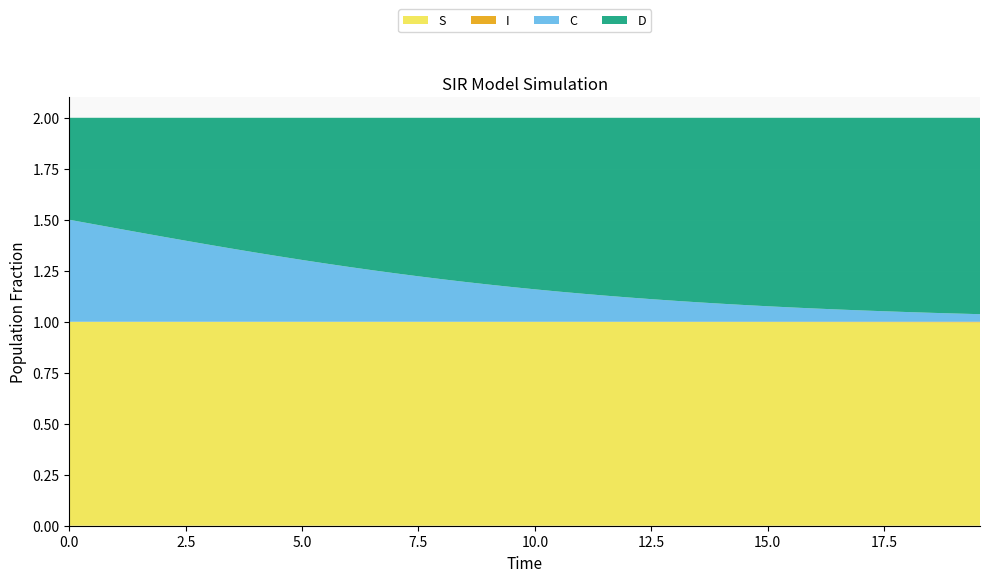

Reading left to right, list all the values displayed in this chart.

S: 0.0=1.0	0.5016722408026756=1.0	1.0033444816053512=1.0	1.5050167224080266=1.0	2.0066889632107023=1.0	2.508361204013378=1.0	3.0100334448160533=1.0	3.511705685618729=1.0	4.013377926421405=1.0	4.51505016722408=1.0	5.016722408026756=1.0	5.518394648829432=1.0	6.020066889632107=1.0	6.521739130434782=1.0	7.023411371237458=1.0	7.525083612040134=1.0	8.02675585284281=1.0	8.528428093645484=1.0	9.03010033444816=1.0	9.531772575250836=1.0	10.033444816053512=1.0	10.535117056856187=1.0	11.036789297658864=1.0	11.538461538461538=1.0	12.040133779264213=1.0	12.54180602006689=1.0	13.043478260869565=1.0	13.545150501672241=1.0	14.046822742474916=1.0	14.548494983277592=1.0	15.050167224080267=1.0	15.551839464882944=1.0	16.05351170568562=1.0	16.555183946488295=1.0	17.05685618729097=1.0	17.558528428093645=1.0	18.06020066889632=1.0	18.561872909698998=1.0	19.06354515050167=1.0	19.565217391304348=1.0
I: 0.0=0.0	0.5016722408026756=0.0	1.0033444816053512=0.0	1.5050167224080266=0.0	2.0066889632107023=0.0	2.508361204013378=0.0	3.0100334448160533=0.0	3.511705685618729=0.0	4.013377926421405=0.0	4.51505016722408=0.0	5.016722408026756=0.0	5.518394648829432=0.0	6.020066889632107=0.0	6.521739130434782=0.0	7.023411371237458=0.0	7.525083612040134=0.0	8.02675585284281=0.0	8.528428093645484=0.0	9.03010033444816=0.0	9.531772575250836=0.0	10.033444816053512=0.0	10.535117056856187=0.0	11.036789297658864=0.0	11.538461538461538=0.0	12.040133779264213=0.0	12.54180602006689=0.0	13.043478260869565=0.0	13.545150501672241=0.0	14.046822742474916=0.0	14.548494983277592=0.0	15.050167224080267=0.0	15.551839464882944=0.0	16.05351170568562=0.0	16.555183946488295=0.0	17.05685618729097=0.0	17.558528428093645=0.0	18.06020066889632=0.0	18.561872909698998=0.0	19.06354515050167=0.0	19.565217391304348=0.0
C: 0.0=0.5	0.5016722408026756=0.5	1.0033444816053512=0.5	1.5050167224080266=0.4	2.0066889632107023=0.4	2.508361204013378=0.4	3.0100334448160533=0.4	3.511705685618729=0.4	4.013377926421405=0.3	4.51505016722408=0.3	5.016722408026756=0.3	5.518394648829432=0.3	6.020066889632107=0.3	6.521739130434782=0.3	7.023411371237458=0.2	7.525083612040134=0.2	8.02675585284281=0.2	8.528428093645484=0.2	9.03010033444816=0.2	9.531772575250836=0.2	10.033444816053512=0.2	10.535117056856187=0.1	11.036789297658864=0.1	11.538461538461538=0.1	12.040133779264213=0.1	12.54180602006689=0.1	13.043478260869565=0.1	13.545150501672241=0.1	14.046822742474916=0.1	14.548494983277592=0.1	15.050167224080267=0.1	15.551839464882944=0.1	16.05351170568562=0.1	16.555183946488295=0.1	17.05685618729097=0.1	17.558528428093645=0.1	18.06020066889632=0.0	18.561872909698998=0.0	19.06354515050167=0.0	19.565217391304348=0.0
D: 0.0=0.5	0.5016722408026756=0.5	1.0033444816053512=0.5	1.5050167224080266=0.6	2.0066889632107023=0.6	2.508361204013378=0.6	3.0100334448160533=0.6	3.511705685618729=0.6	4.013377926421405=0.7	4.51505016722408=0.7	5.016722408026756=0.7	5.518394648829432=0.7	6.020066889632107=0.7	6.521739130434782=0.7	7.023411371237458=0.8	7.525083612040134=0.8	8.02675585284281=0.8	8.528428093645484=0.8	9.03010033444816=0.8	9.531772575250836=0.8	10.033444816053512=0.8	10.535117056856187=0.9	11.036789297658864=0.9	11.538461538461538=0.9	12.040133779264213=0.9	12.54180602006689=0.9	13.043478260869565=0.9	13.545150501672241=0.9	14.046822742474916=0.9	14.548494983277592=0.9	15.050167224080267=0.9	15.551839464882944=0.9	16.05351170568562=0.9	16.555183946488295=0.9	17.05685618729097=0.9	17.558528428093645=0.9	18.06020066889632=1.0	18.561872909698998=1.0	19.06354515050167=1.0	19.565217391304348=1.0